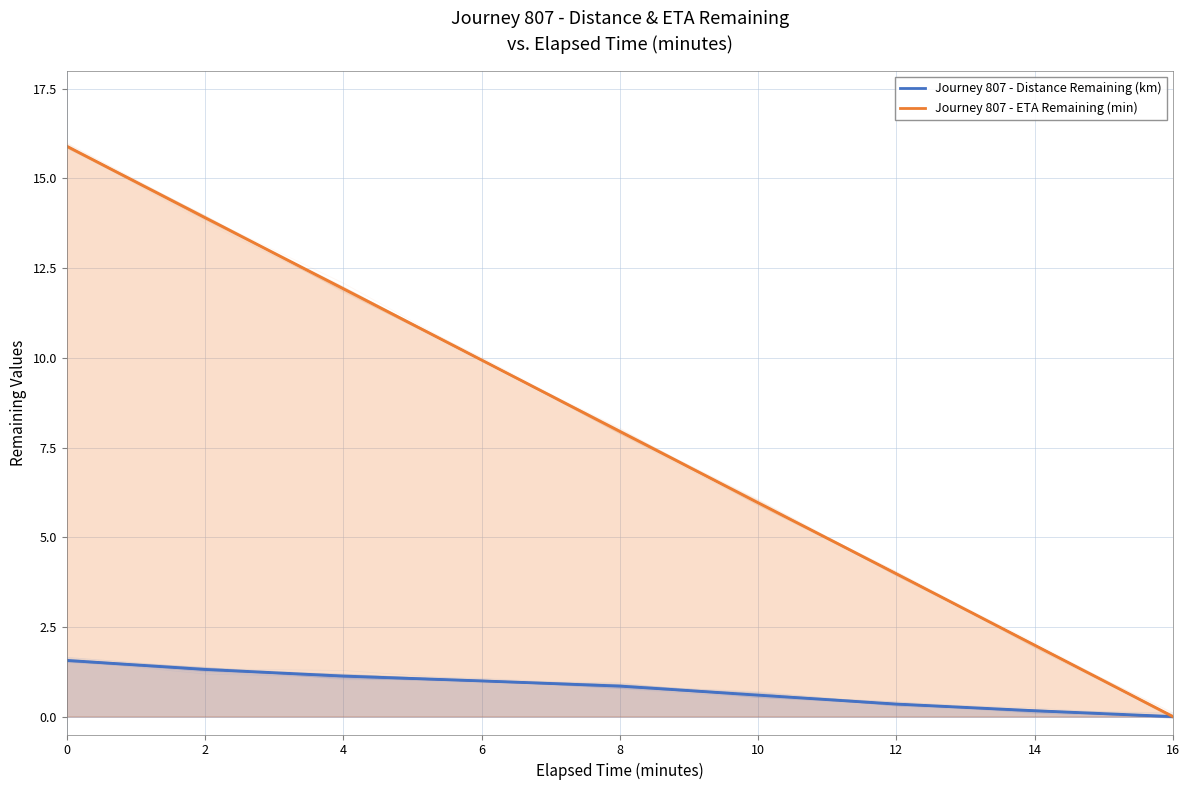

What is the sum of all Journey 807 - Distance Remaining (km) values?

7.0